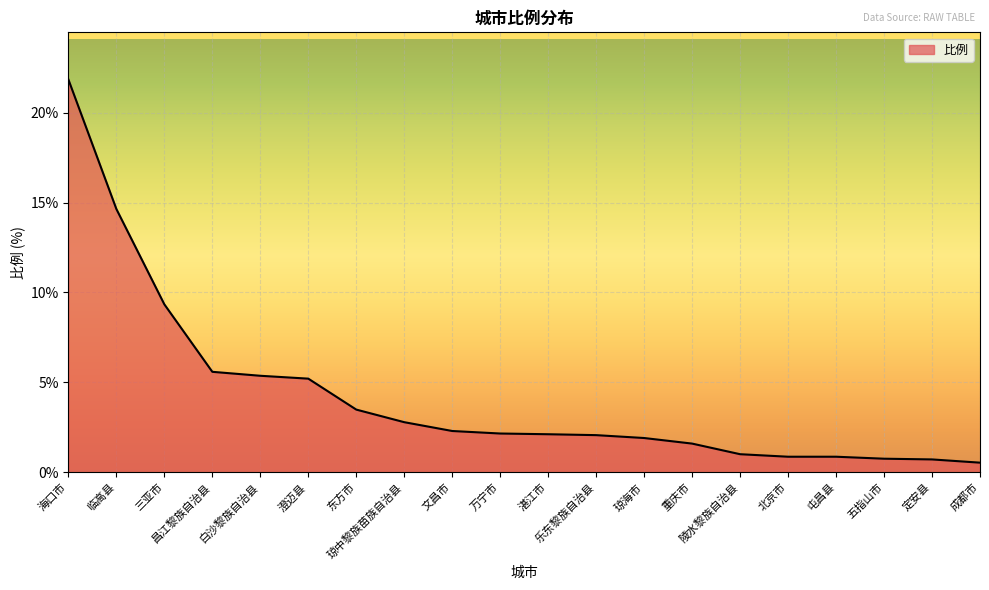

Count the number of data series in this chart.

1